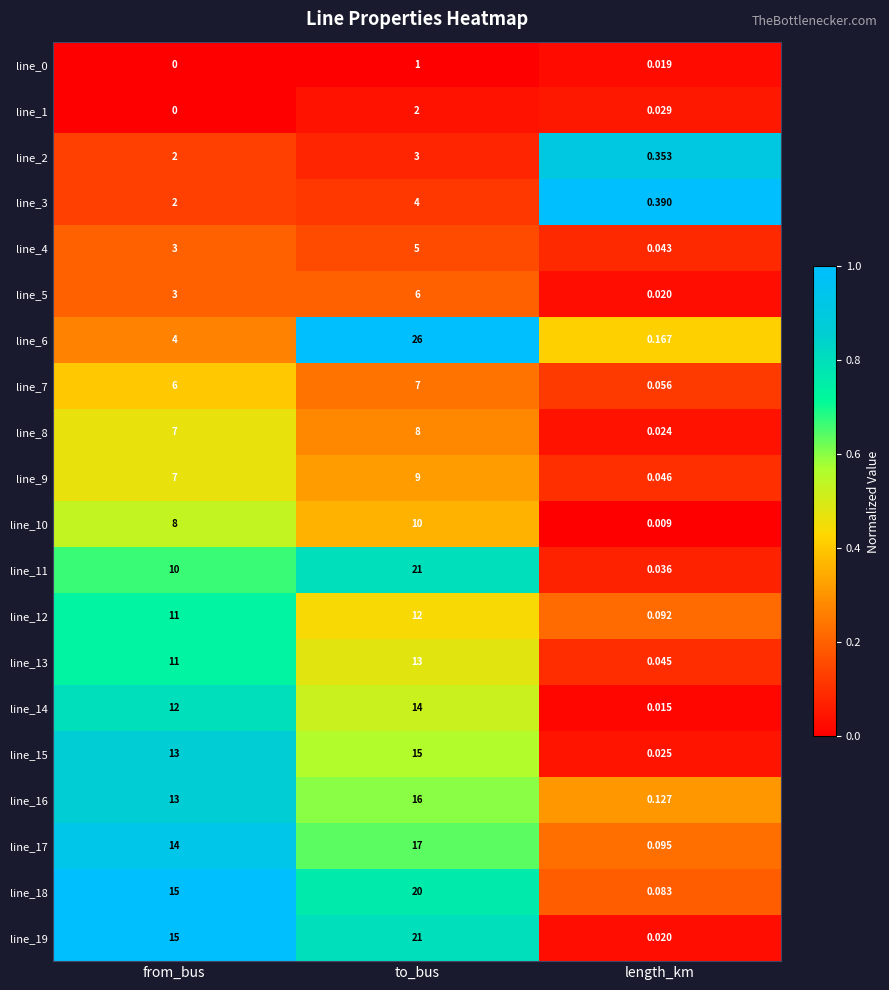

Where is line_12 nearest to the value 6?

from_bus